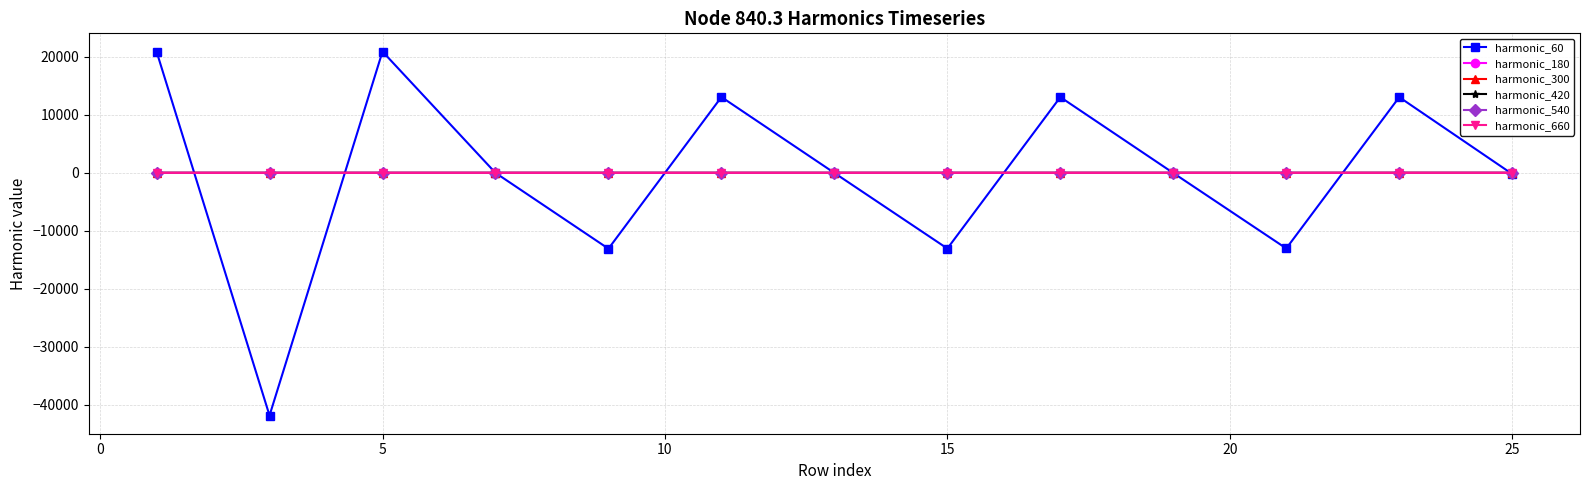

What is the smallest value displayed?

-41828.9